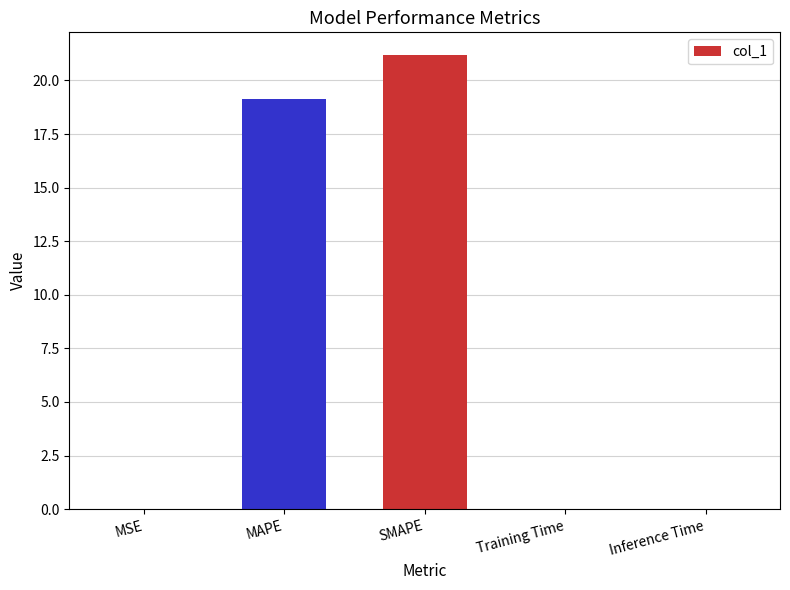

The value at Inference Time is 0.0. True or false?

True